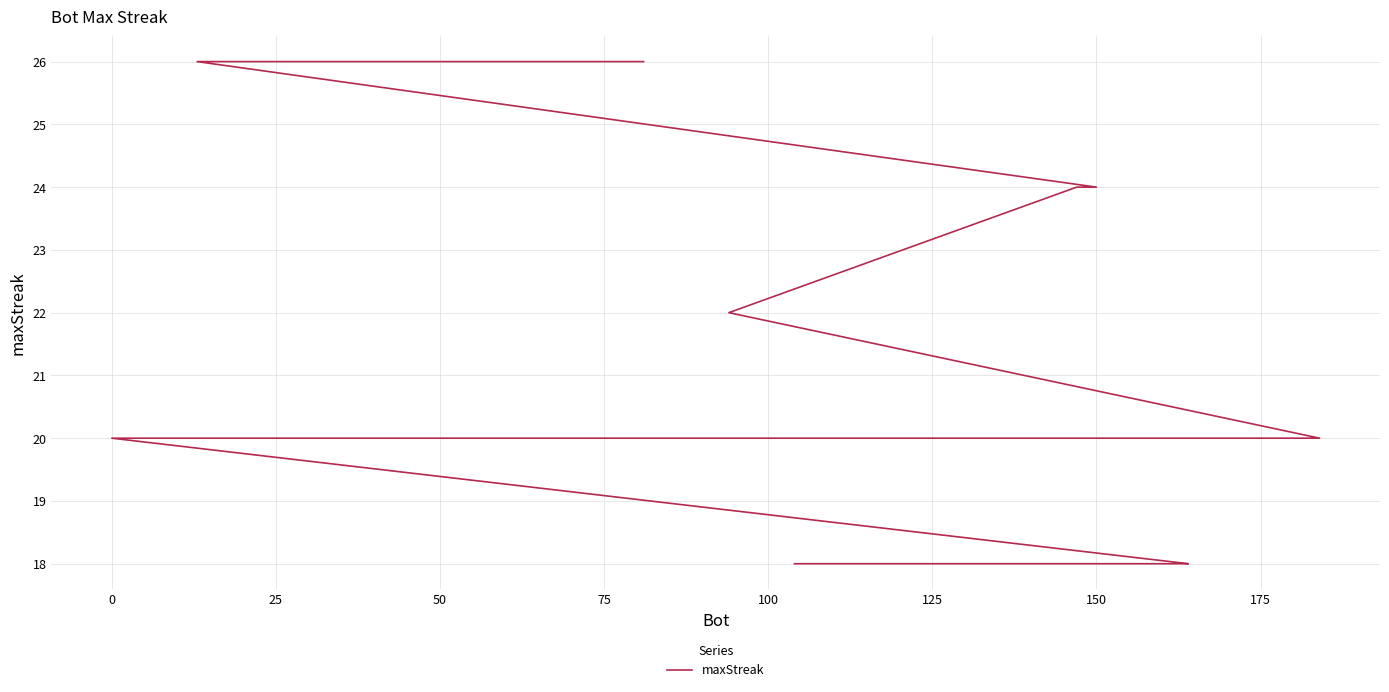

Reading left to right, extract all data points from this chart.

26	26	24	24	22	20	20	20	20	20	20	20	20	20	20	18	18	18	18	18